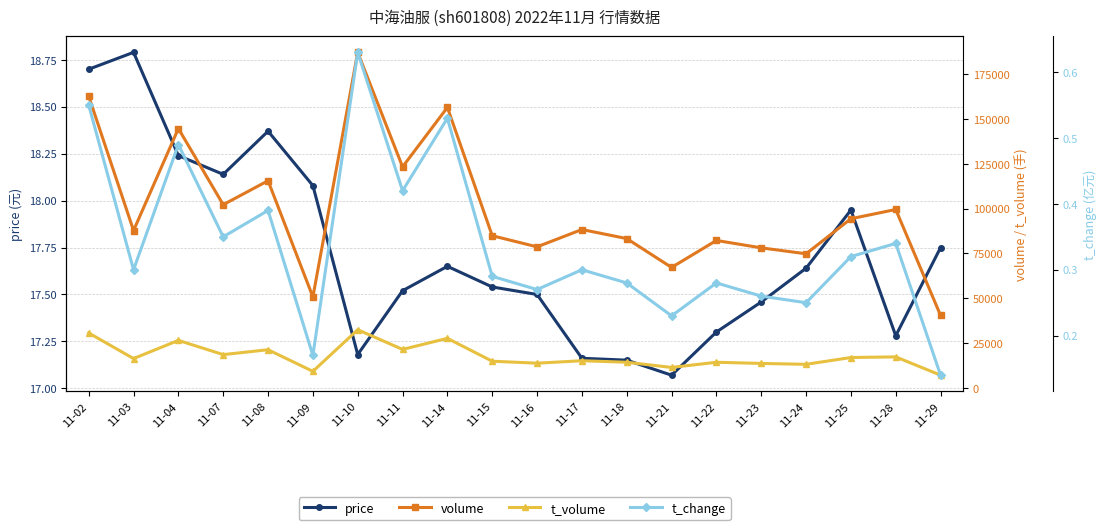

Where is the first local minimum for price?

11-07